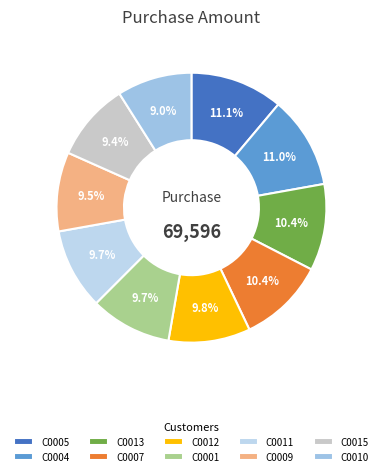

Which category has the smallest portion of the pie?

C0010